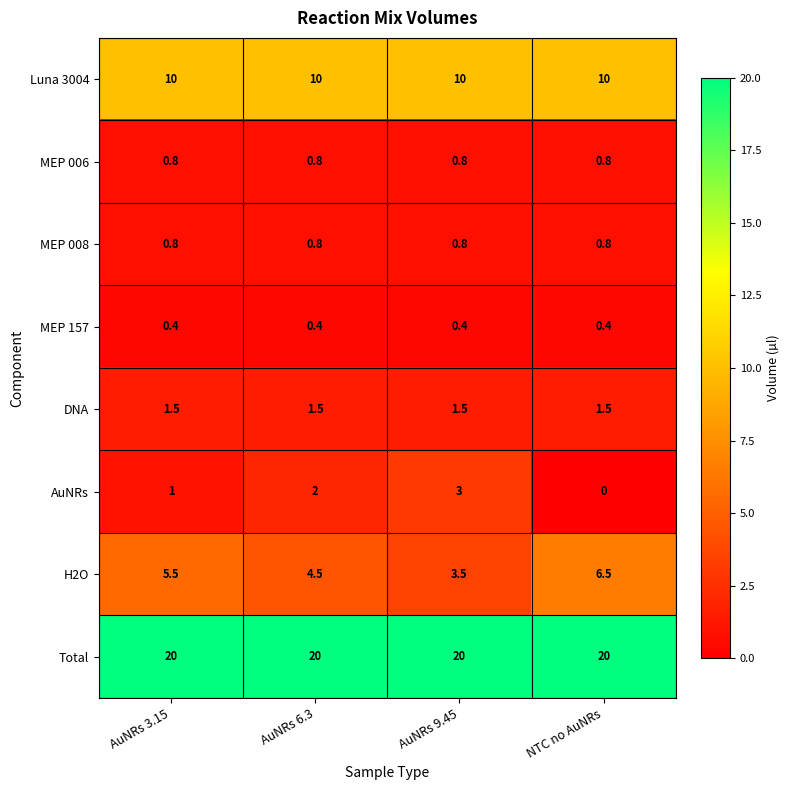

The value of AuNRs at AuNRs 6.3 is 2.0. True or false?

True